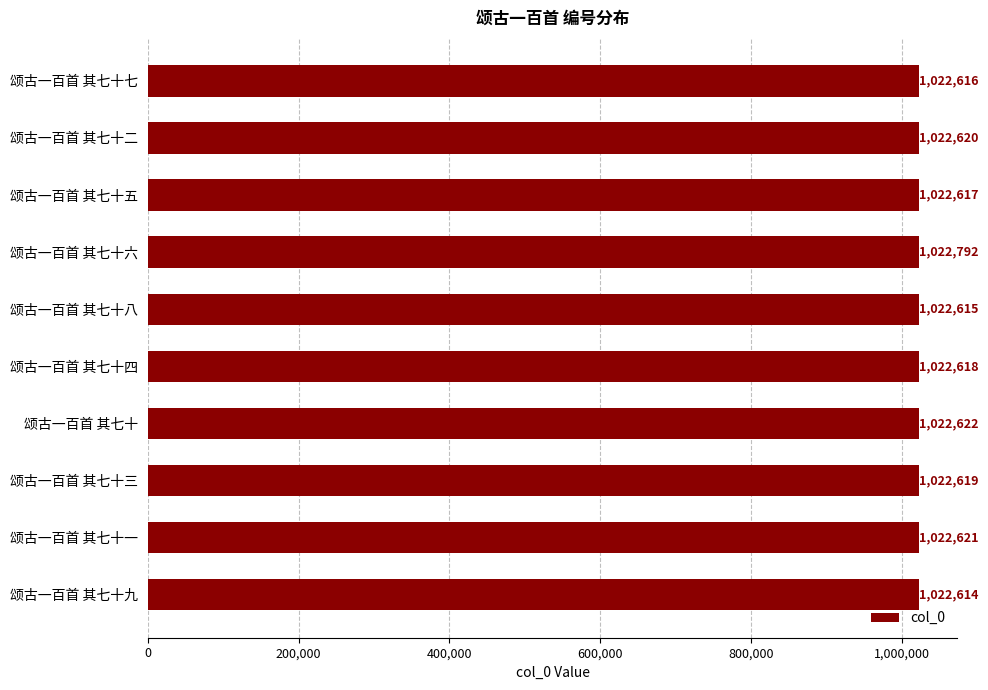

The value at 颂古一百首 其七十二 is 1022620. True or false?

True